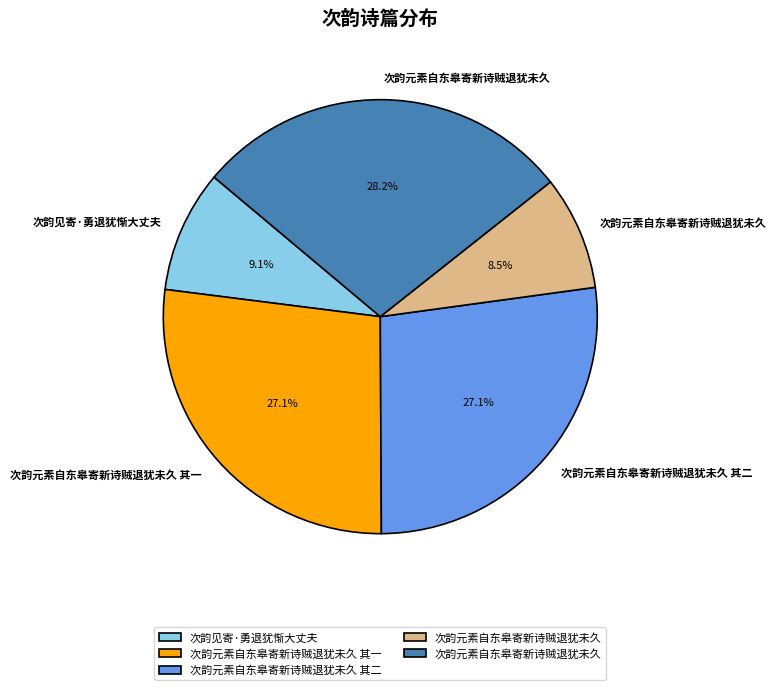

Does any single category account for the majority?

No